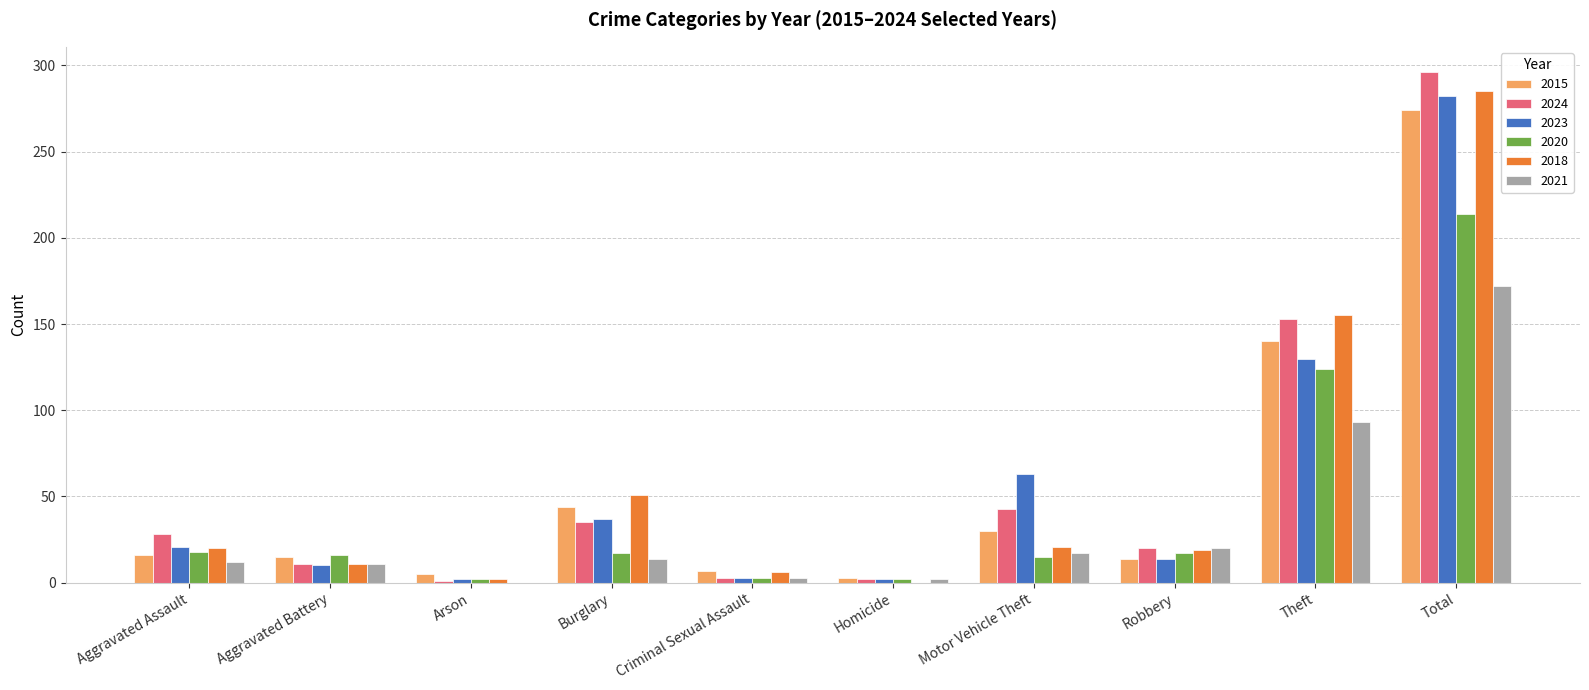

Is the value of 2015 at Burglary greater than the value of 2021 at Robbery?

Yes